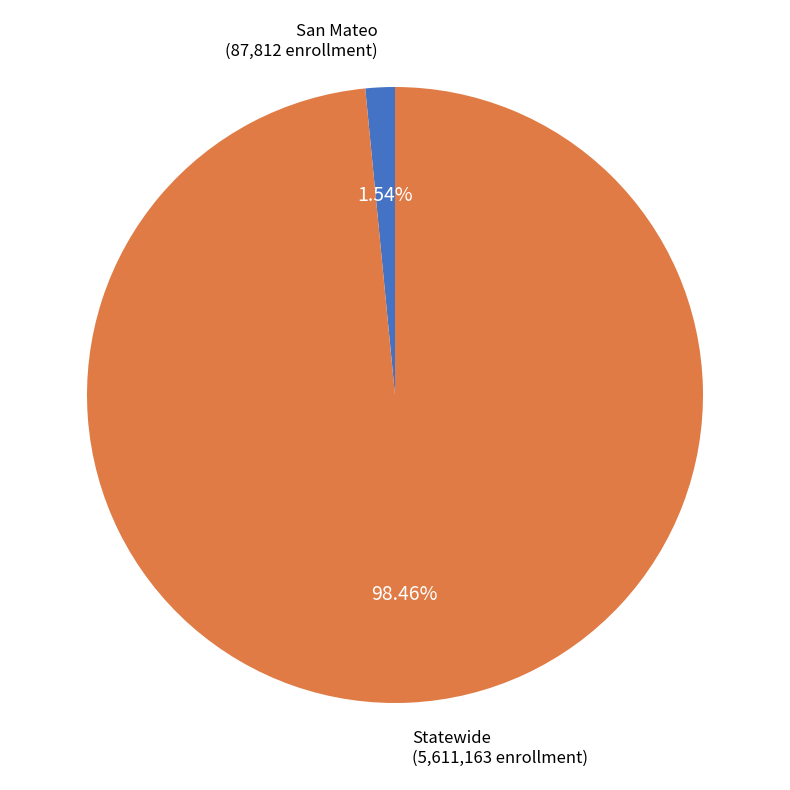

Does any single category account for the majority?

Yes